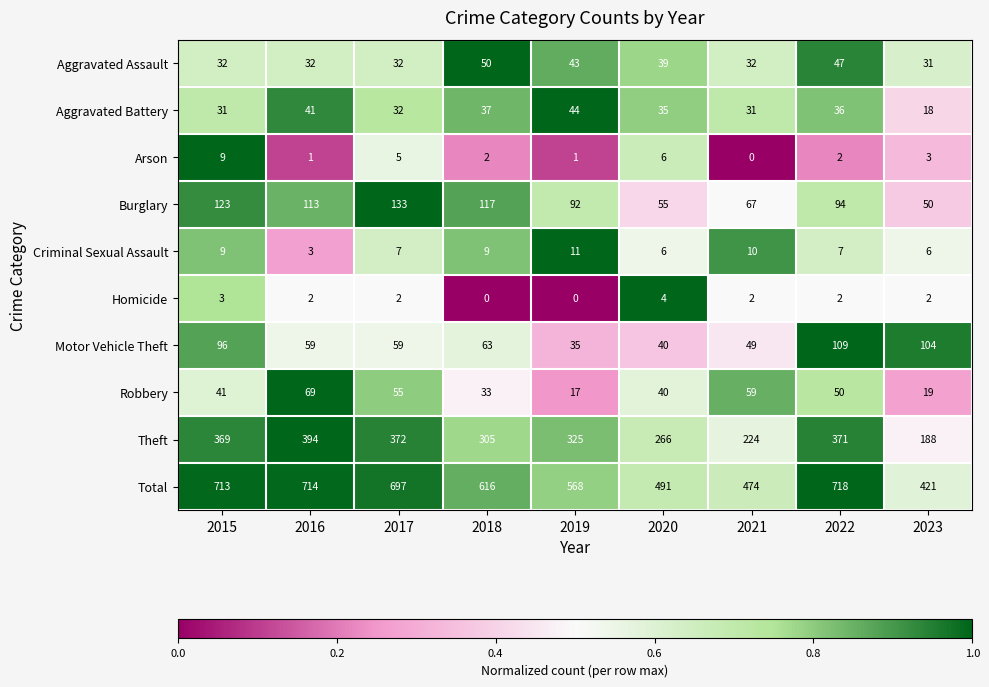

Which series has the largest total across all categories?

Total